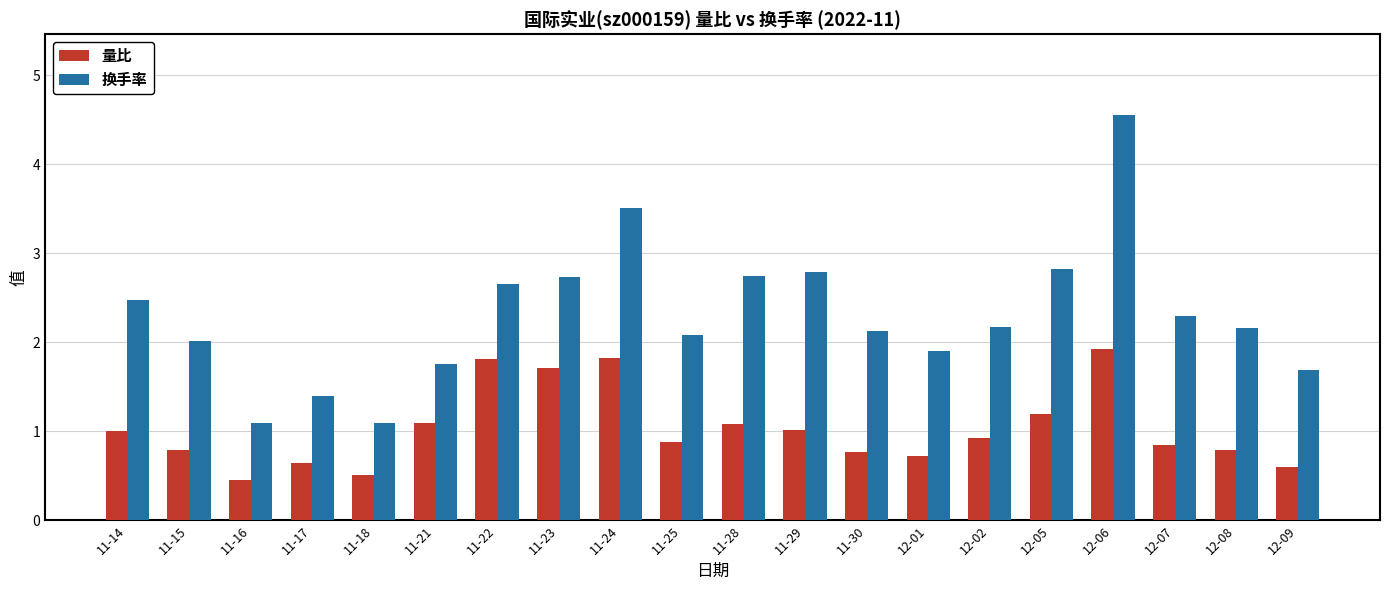

The value of 换手率 at 12-05 is 2.8. True or false?

True